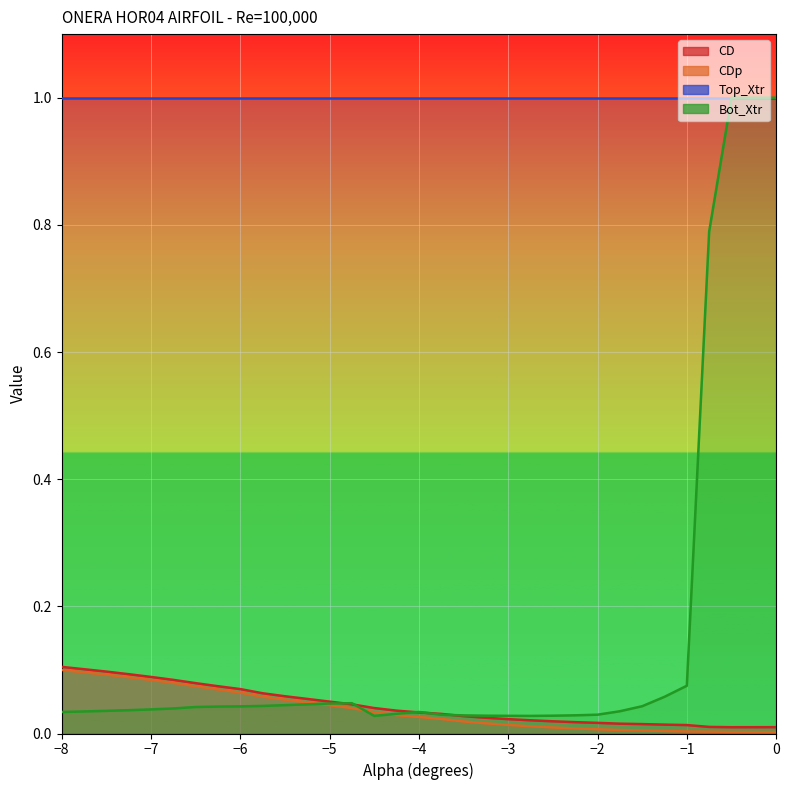

Is the value of CDp at -3.5 greater than the value of Bot_Xtr at -2.0?

No